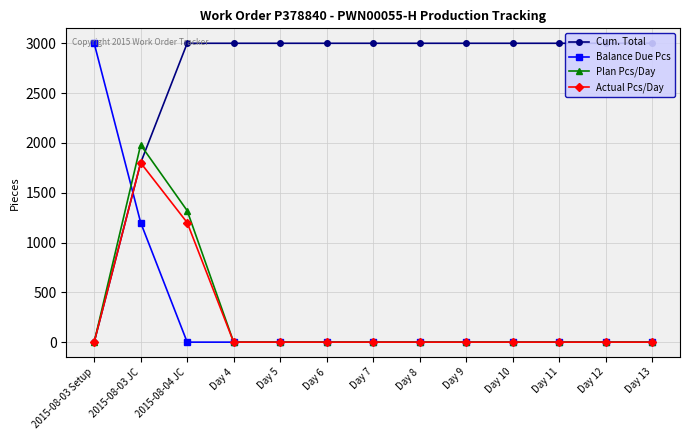

Reading right to left, transcribe all the data shown in this chart.

Cum. Total: Day 13=3000	Day 12=3000	Day 11=3000	Day 10=3000	Day 9=3000	Day 8=3000	Day 7=3000	Day 6=3000	Day 5=3000	Day 4=3000	2015-08-04 JC=3000	2015-08-03 JC=1800	2015-08-03 Setup=0
Balance Due Pcs: Day 13=0	Day 12=0	Day 11=0	Day 10=0	Day 9=0	Day 8=0	Day 7=0	Day 6=0	Day 5=0	Day 4=0	2015-08-04 JC=0	2015-08-03 JC=1200	2015-08-03 Setup=3000
Plan Pcs/Day: Day 13=0	Day 12=0	Day 11=0	Day 10=0	Day 9=0	Day 8=0	Day 7=0	Day 6=0	Day 5=0	Day 4=0	2015-08-04 JC=1320	2015-08-03 JC=1980	2015-08-03 Setup=0
Actual Pcs/Day: Day 13=0	Day 12=0	Day 11=0	Day 10=0	Day 9=0	Day 8=0	Day 7=0	Day 6=0	Day 5=0	Day 4=0	2015-08-04 JC=1200	2015-08-03 JC=1800	2015-08-03 Setup=0